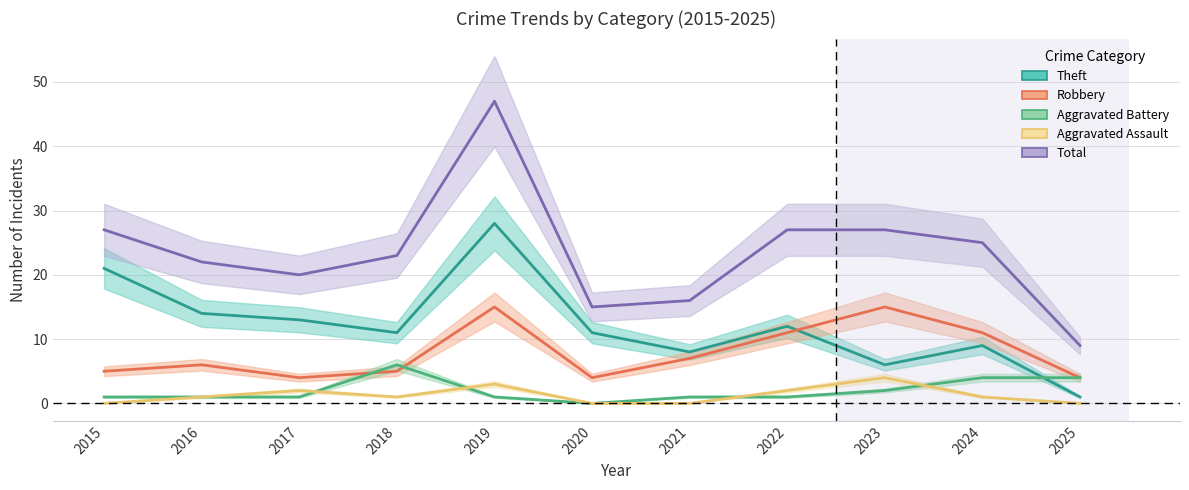

Which label corresponds to the smallest value in the chart?

2020